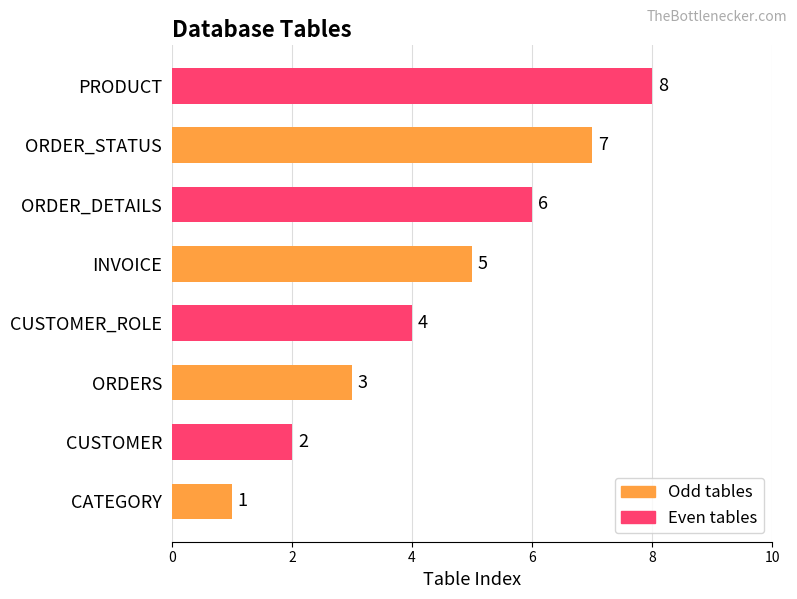

List the labels in order of value, smallest first.

CATEGORY, CUSTOMER, ORDERS, CUSTOMER_ROLE, INVOICE, ORDER_DETAILS, ORDER_STATUS, PRODUCT